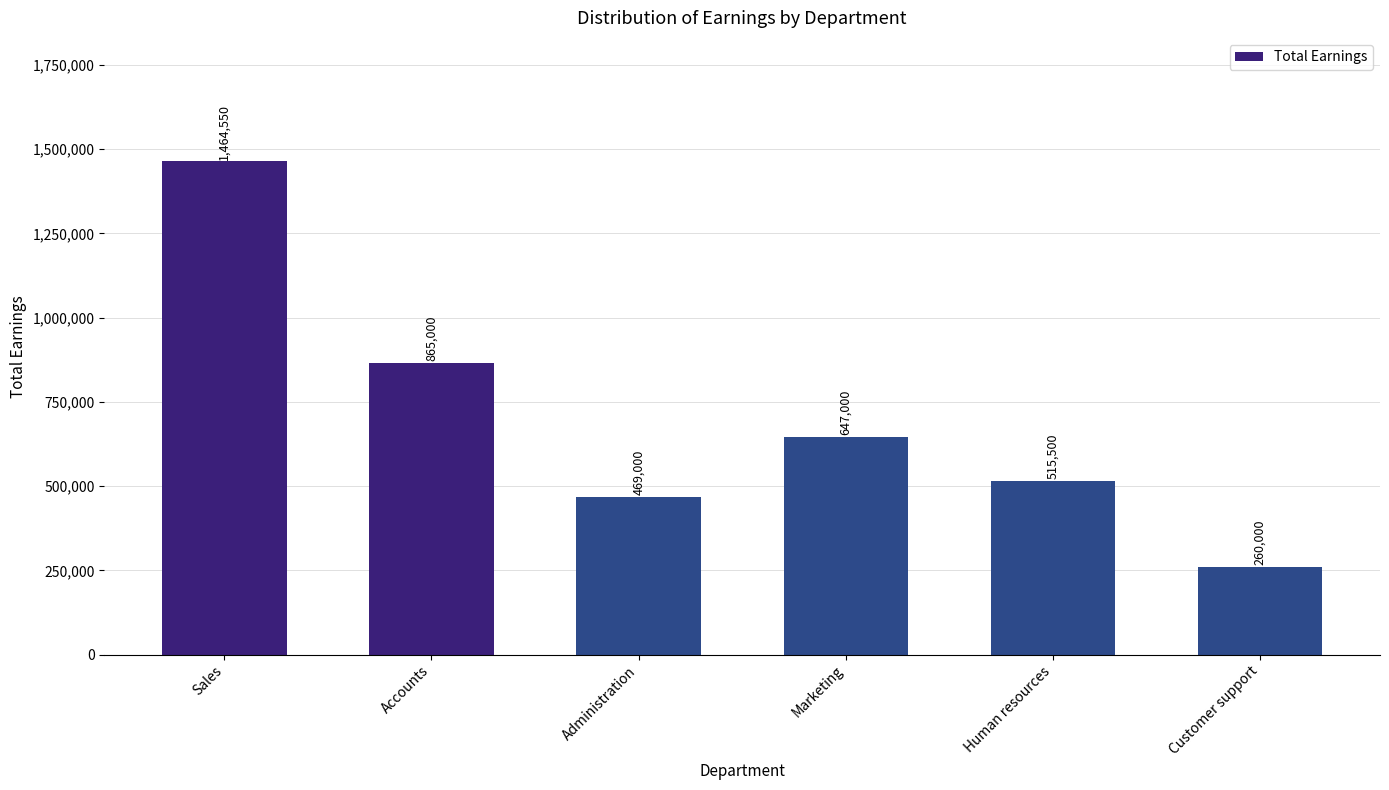

What is the value of the 5th bar from the left?

515500